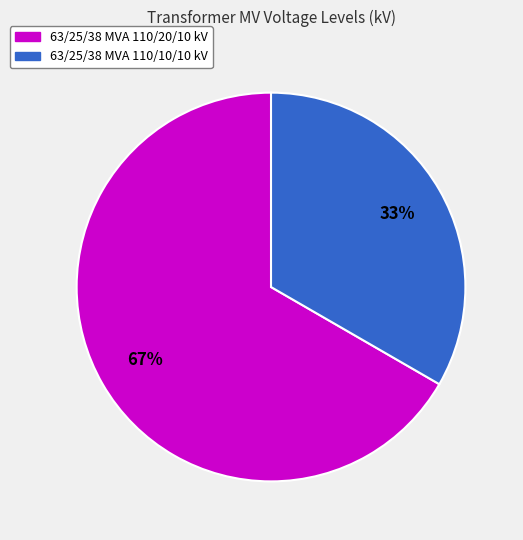

Combined, do 63/25/38 MVA 110/10/10 kV and 63/25/38 MVA 110/20/10 kV account for over 50%?

Yes